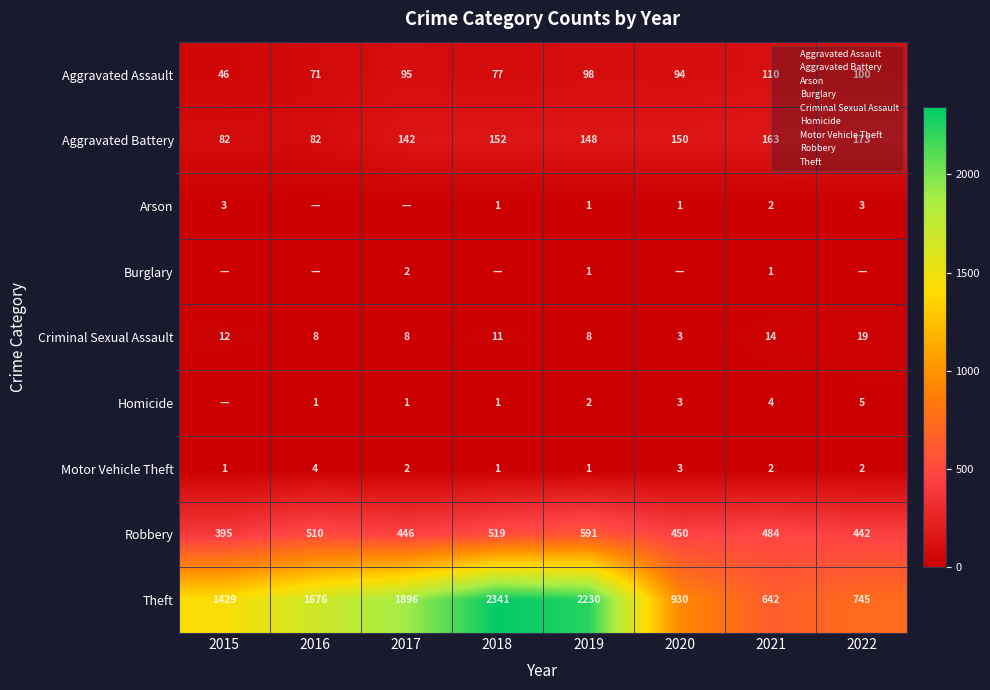

Is the value of Motor Vehicle Theft at 2015 greater than the value of Arson at 2019?

No